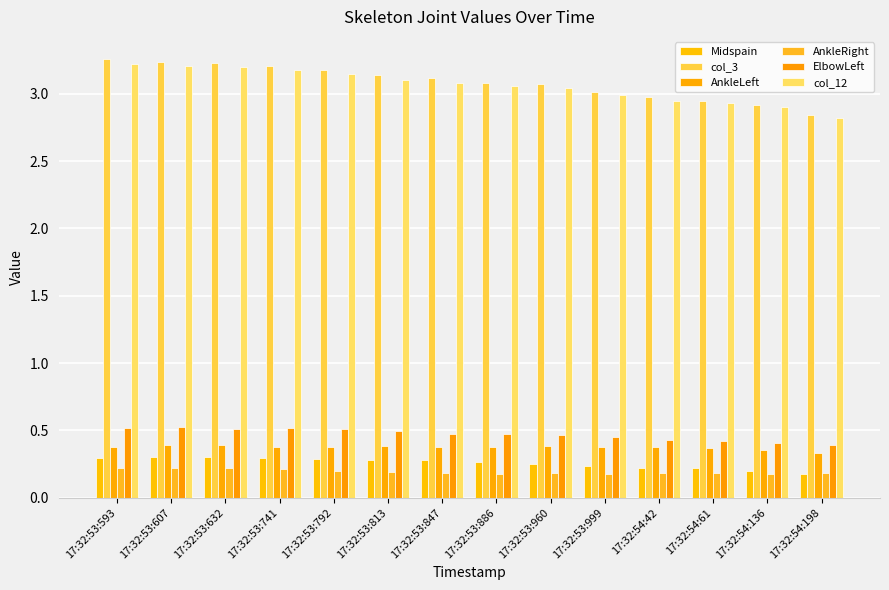

How many groups of bars are there?

14